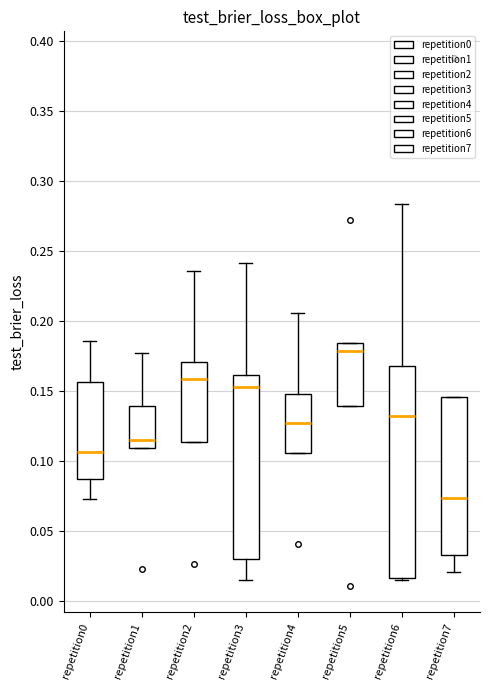

Reading left to right, read every box against the y-axis: the position of its median line, the range the box covers, and the ends of its whiskers. The values are not printed on the chart, so give them approximately, as read against the axis.

repetition0: median 0.105, box 0.085 to 0.155, whiskers 0.075 to 0.185
repetition1: median 0.115, box 0.110 to 0.140, whiskers 0.110 to 0.175
repetition2: median 0.160, box 0.115 to 0.170, whiskers 0.115 to 0.235
repetition3: median 0.155, box 0.030 to 0.160, whiskers 0.015 to 0.240
repetition4: median 0.125, box 0.105 to 0.150, whiskers 0.105 to 0.205
repetition5: median 0.180, box 0.140 to 0.185, whiskers 0.140 to 0.185
repetition6: median 0.130, box 0.015 to 0.170, whiskers 0.015 to 0.285
repetition7: median 0.075, box 0.035 to 0.145, whiskers 0.020 to 0.145